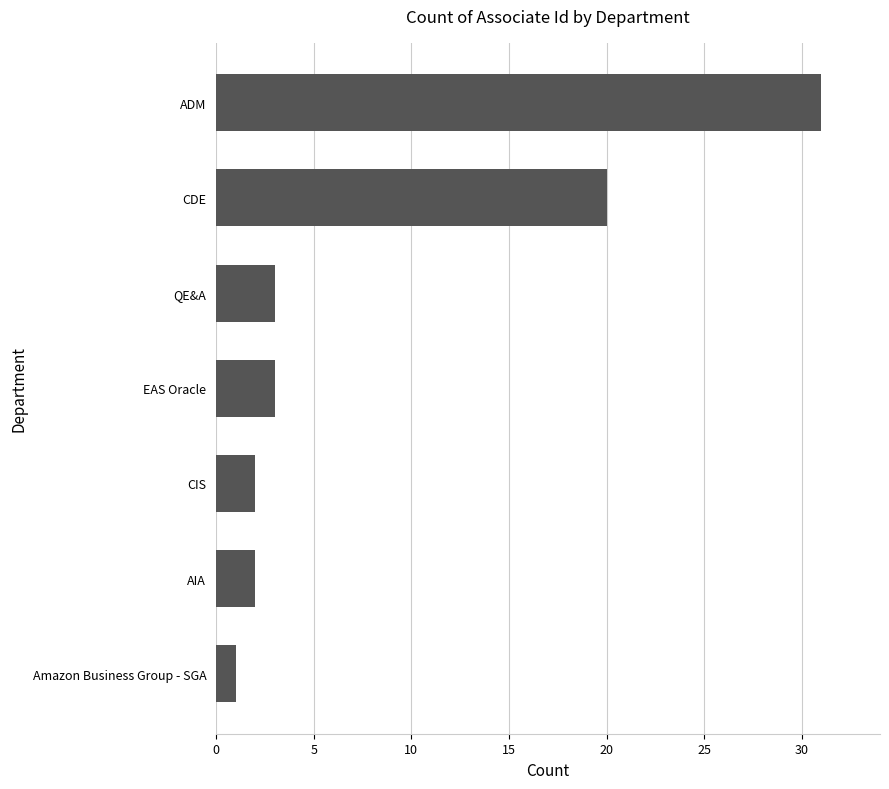

What is the approximate value at QE&A?

3